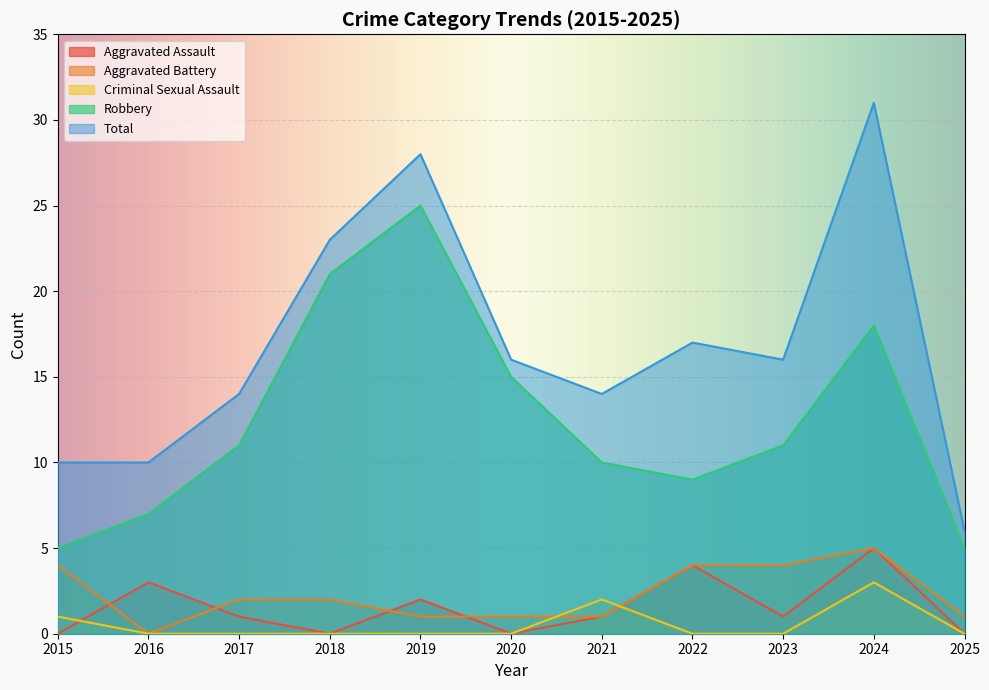

True or false: Total and Aggravated Assault intersect in this chart.

False